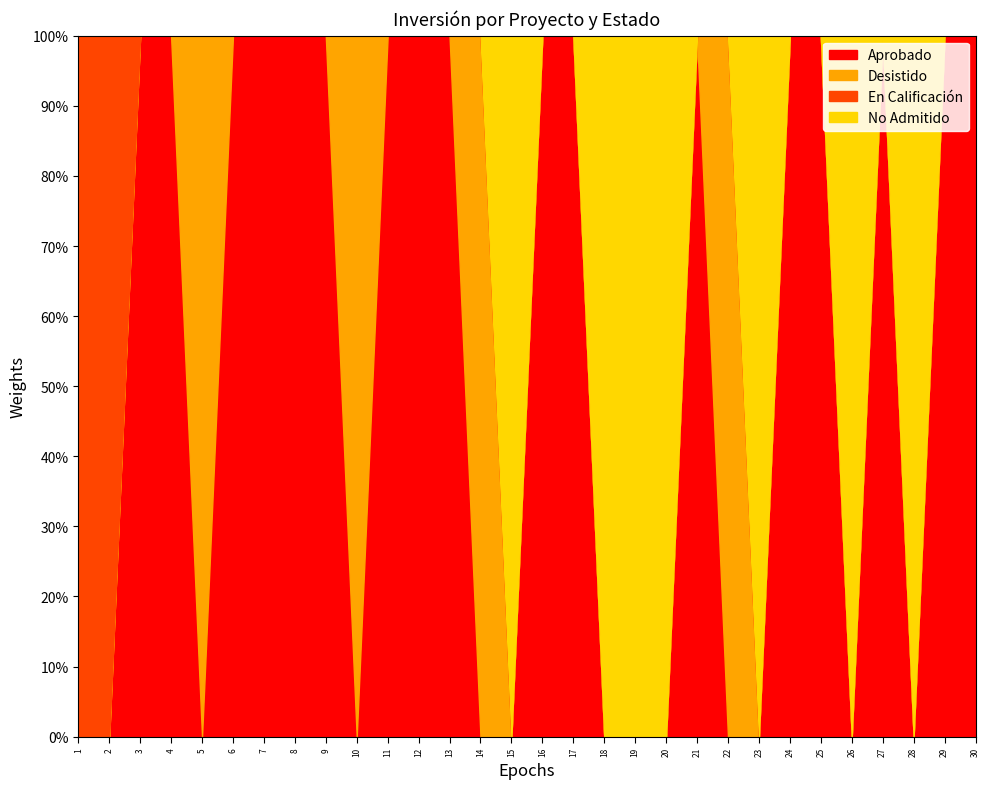

Reading left to right, extract all data points from this chart.

Aprobado: 0	0	45240	4500	0	4000	25000	2528	7000	0	22073	16875	291465	0	0	3476	623000	0	0	0	120	0	0	100	33043	0	10000	0	11600	41000
Desistido: 0	0	0	0	4500	0	0	0	0	7000	0	0	0	22073	0	0	0	0	0	0	0	26300	0	0	0	0	0	0	0	0
En Calificación: 39000	27400	0	0	0	0	0	0	0	0	0	0	0	0	0	0	0	0	0	0	0	0	0	0	0	0	0	0	0	0
No Admitido: 0	0	0	0	0	0	0	0	0	0	0	0	0	0	40	0	0	42	20000	37	0	0	37	0	0	7000	0	7000	0	0